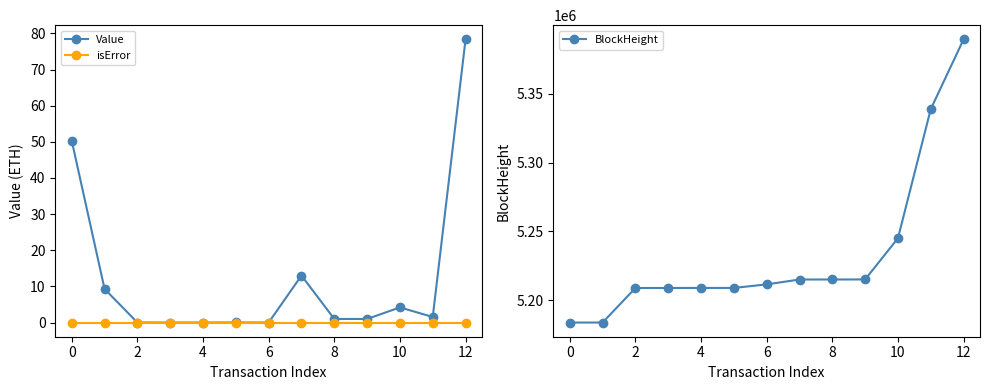

True or false: isError and BlockHeight cross at least once.

False